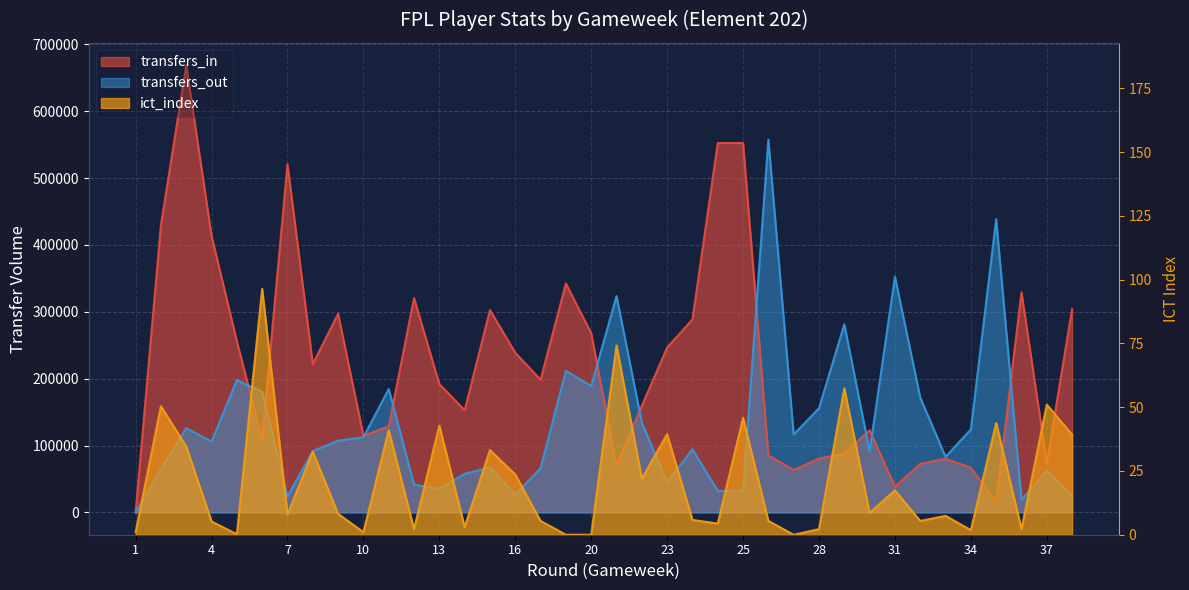

What are all the series names shown in the legend?

transfers_in, transfers_out, ict_index